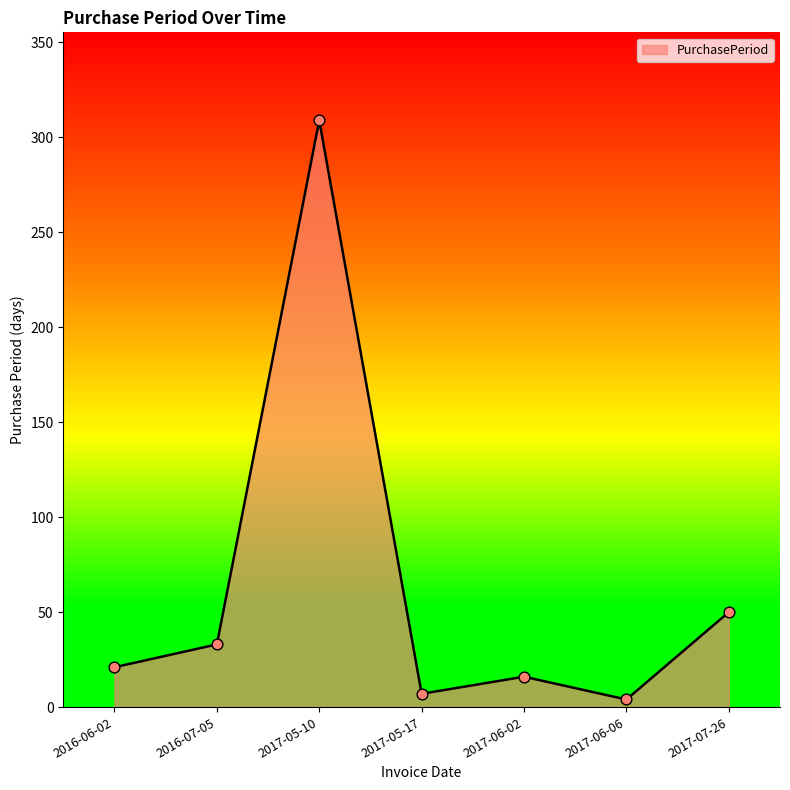

Between 2016-07-05 and 2017-05-10, which is larger?

2017-05-10